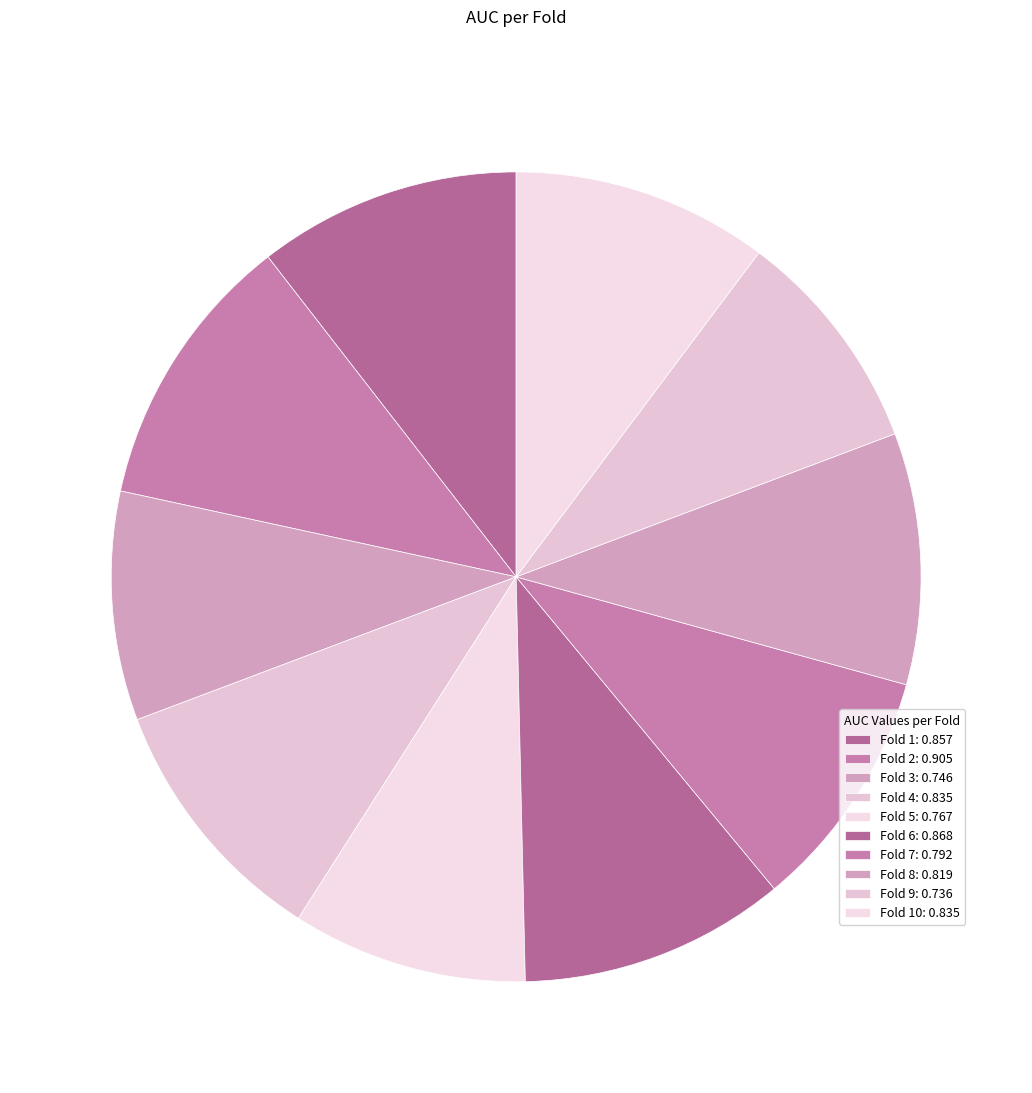

How many slices are in this pie chart?

10